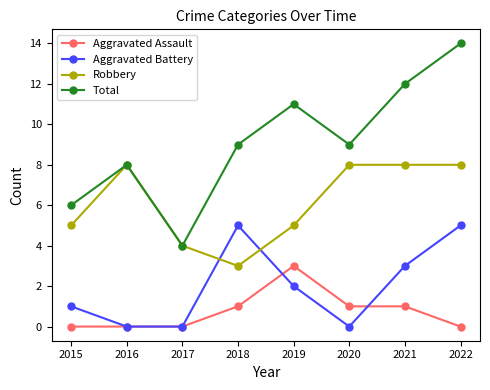

At which category does Aggravated Battery reach its first local peak?

2018